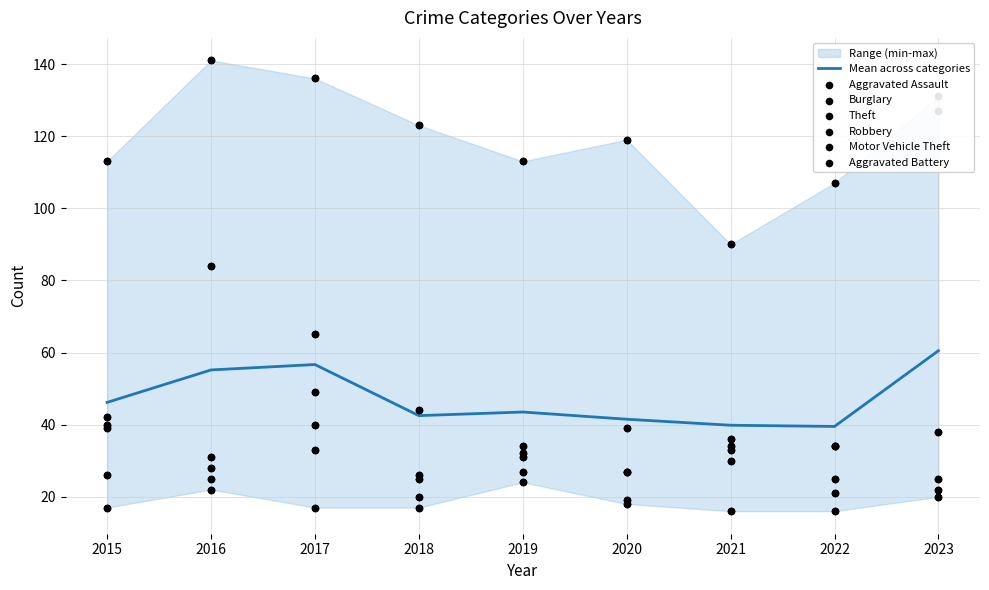

Is the value of Burglary at 2023 greater than the value of Motor Vehicle Theft at 2016?

Yes